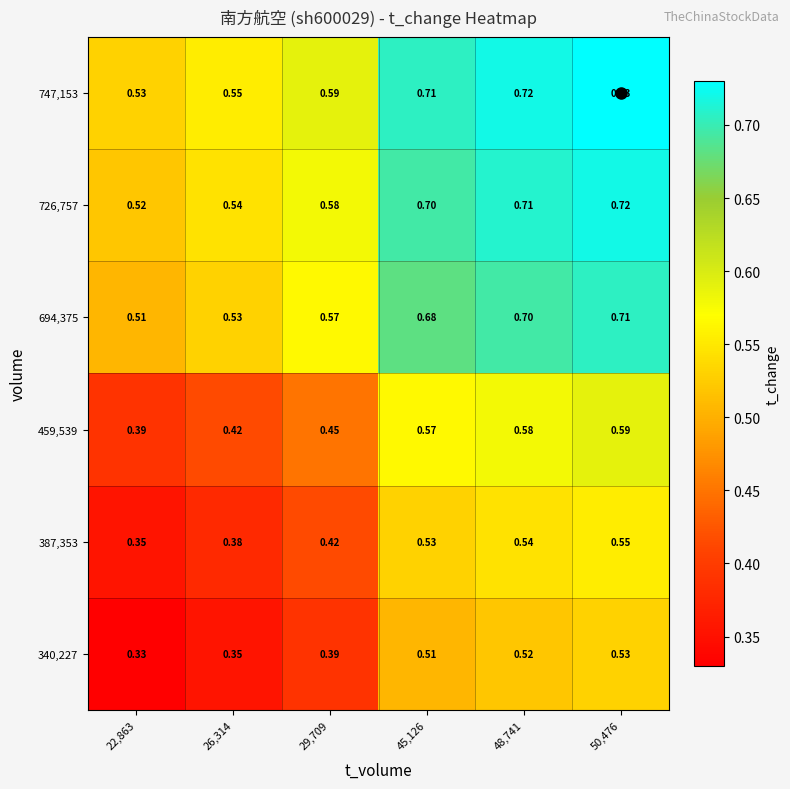

Is the value of 747,153 at 45,126 greater than the value of 726,757 at 50,476?

No